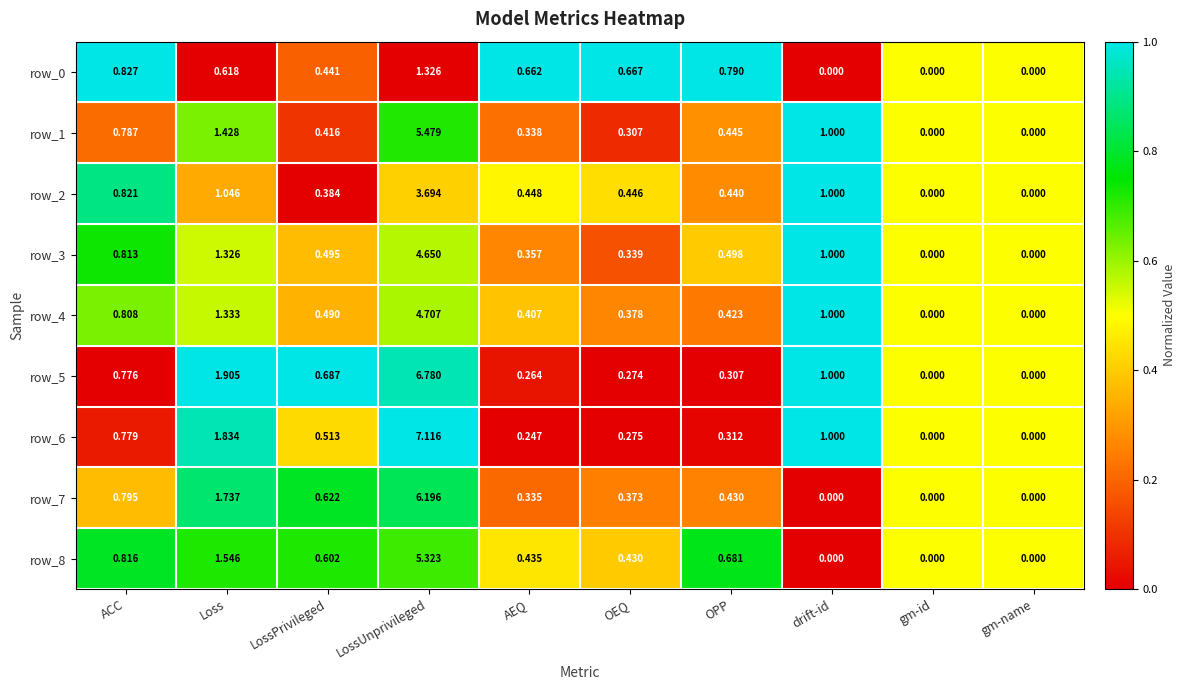

What is the difference between the row_1 values at Loss and OPP?

1.0